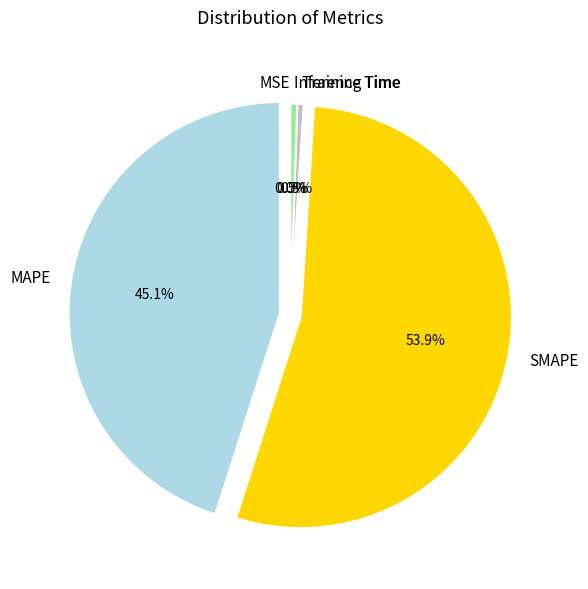

Between Training Time and MAPE, which is larger?

MAPE